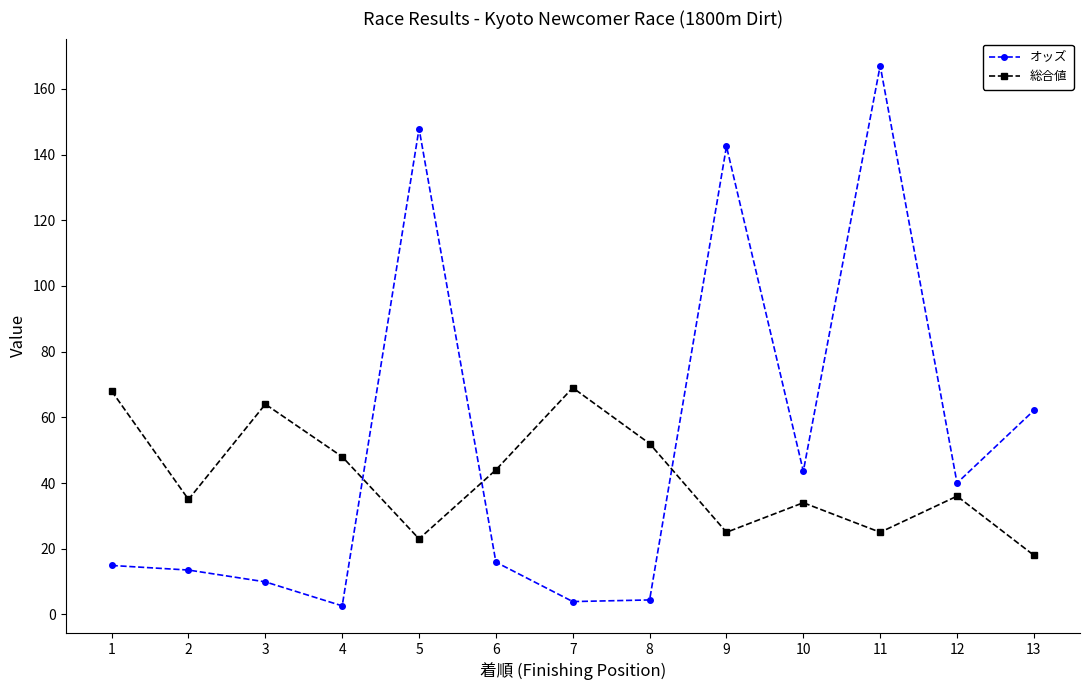

At how many categories does at least one series exceed 92?

3